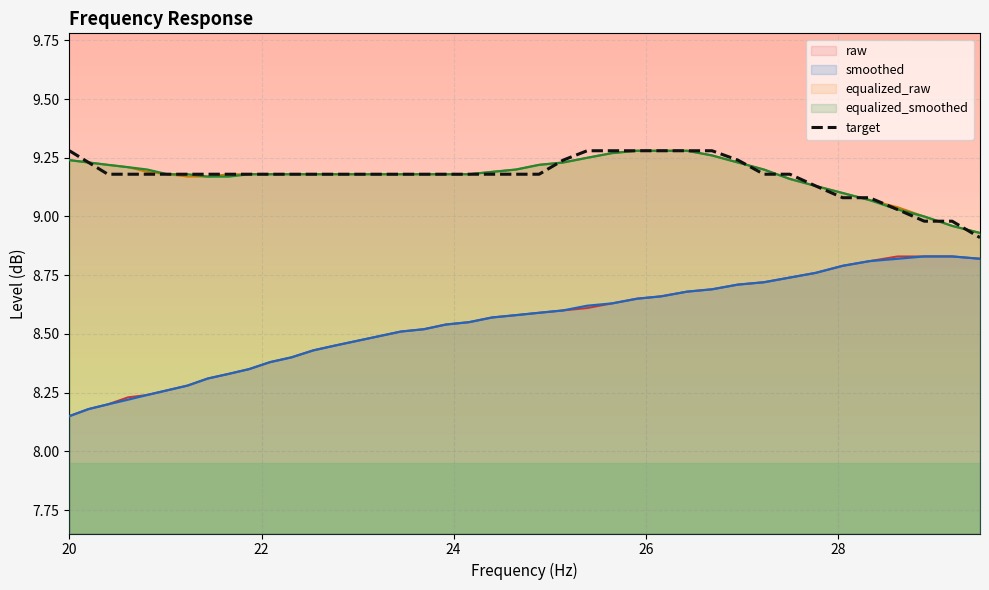

True or false: equalized_smoothed and smoothed cross at least once.

False